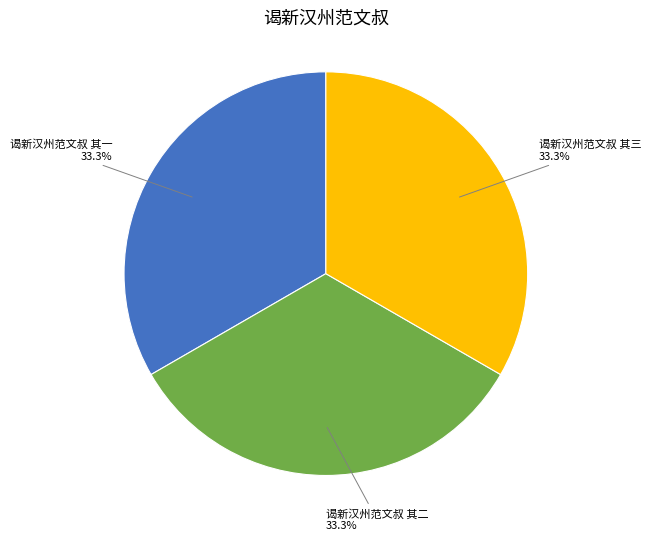

Does any single category account for the majority?

No